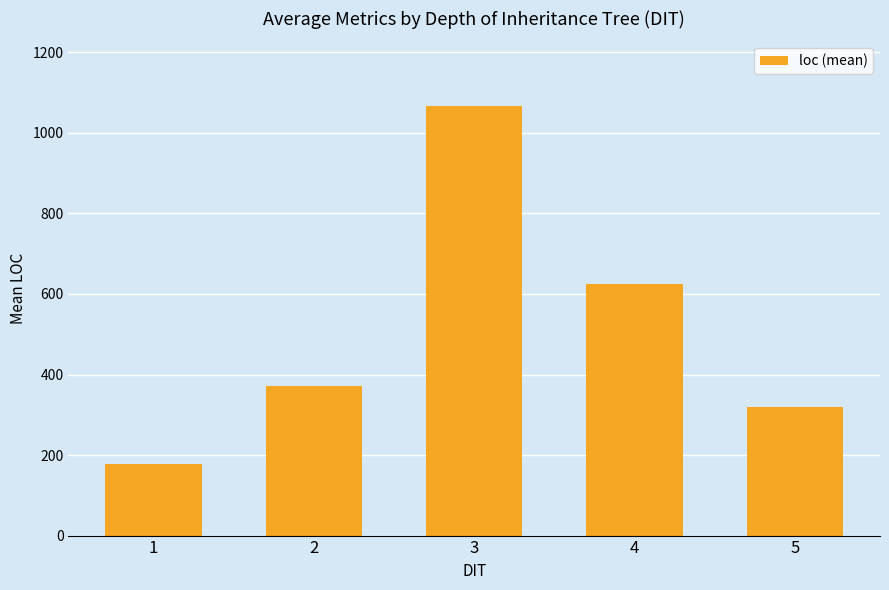

What is the sum of all values?

2560.4